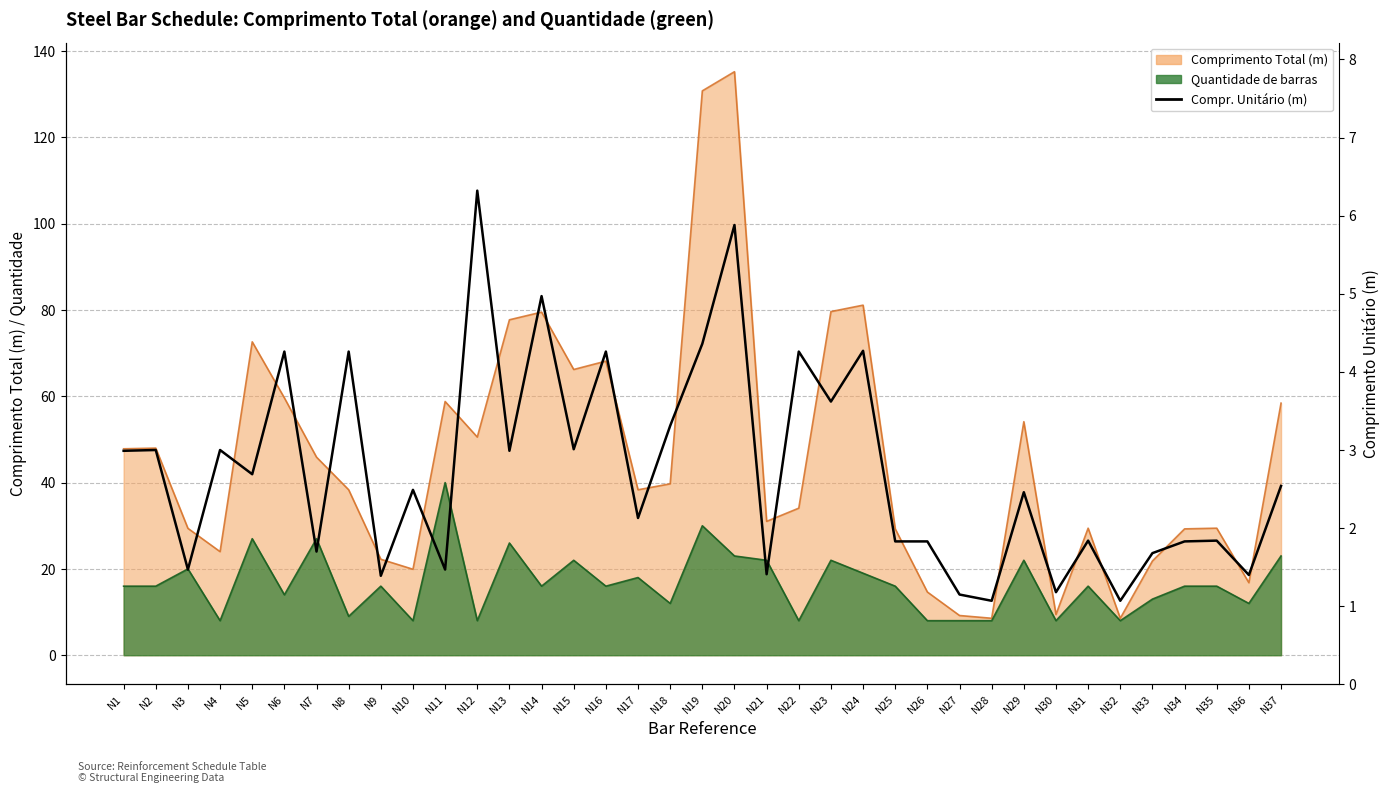

How many lines are shown in the chart?

1